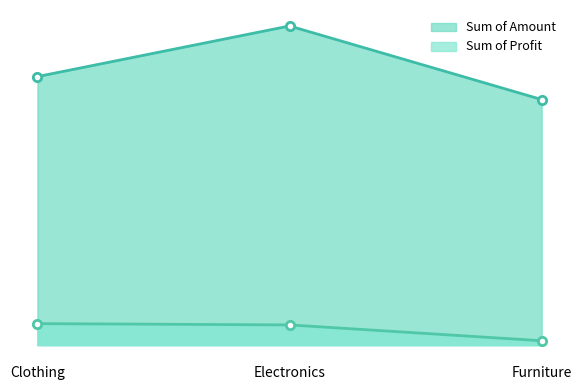

How many values in the Sum of Profit series exceed 10494?

1